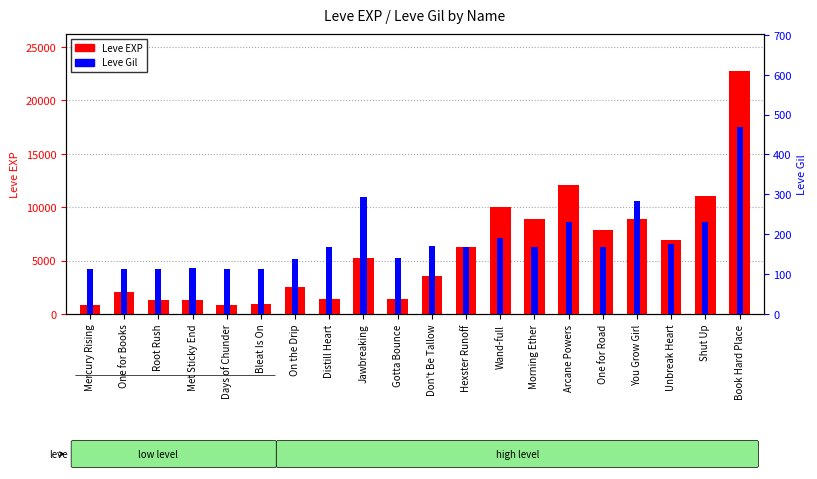

Rank the categories by Leve Gil value from lowest to highest.

Days of Chunder, Bleat Is On, Mercury Rising, One for Books, Root Rush, Met Sticky End, On the Drip, Gotta Bounce, One for Road, Distill Heart, Hexster Runoff, Morning Ether, Don't Be Tallow, Unbreak Heart, Wand-full, Arcane Powers, Shut Up, You Grow Girl, Jawbreaking, Book Hard Place